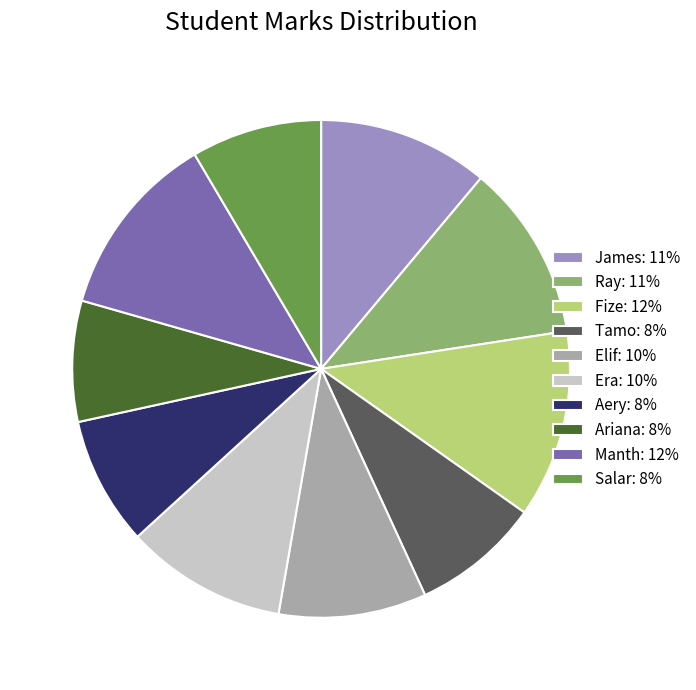

What is the ratio of the value at Aery: 8% to the value at James: 11%?

0.8